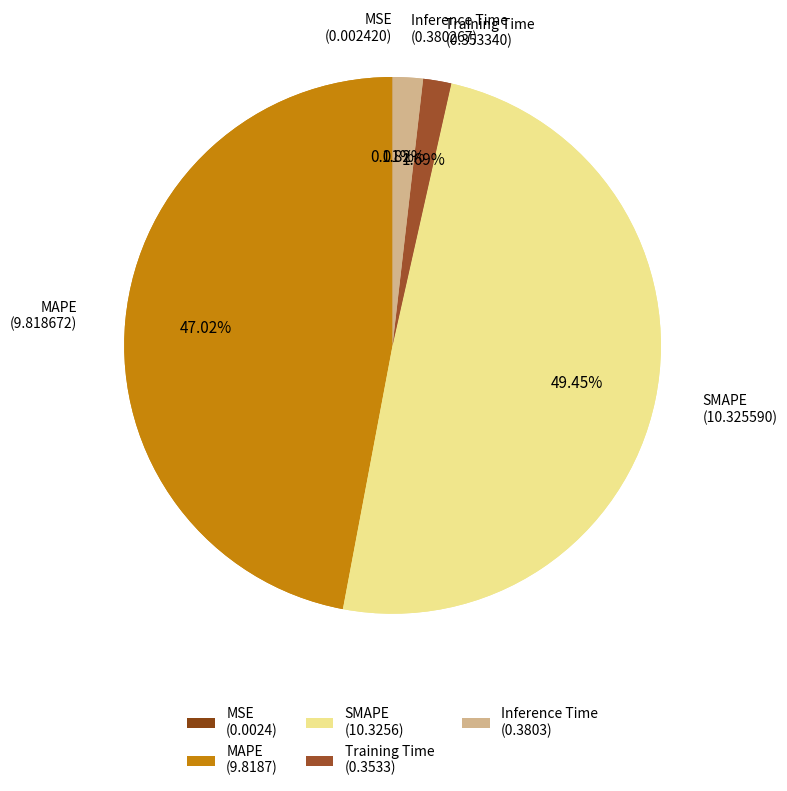

Which category has the biggest portion of the pie?

SMAPE